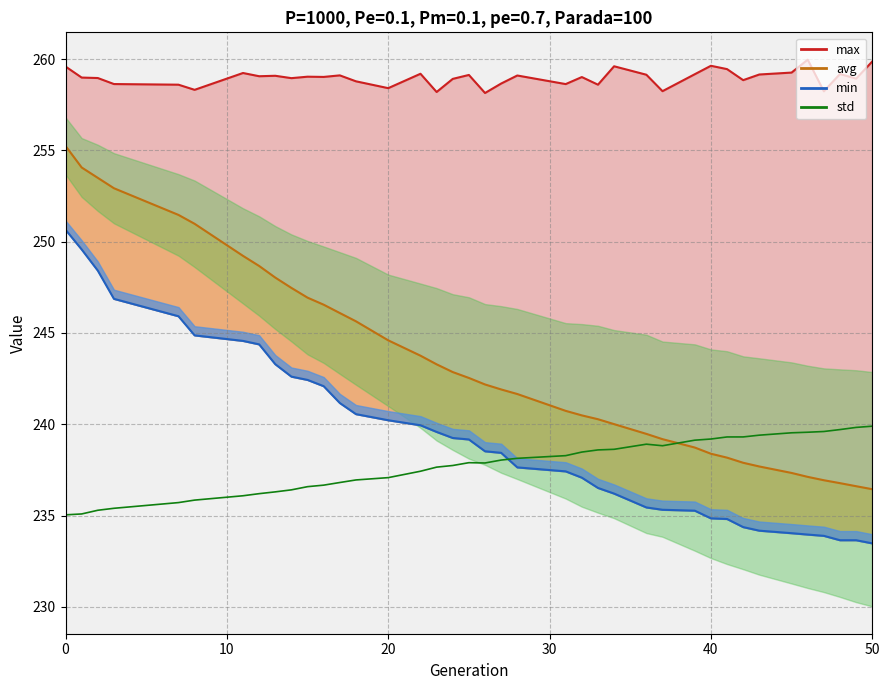

At which label does std first exceed 237?

20